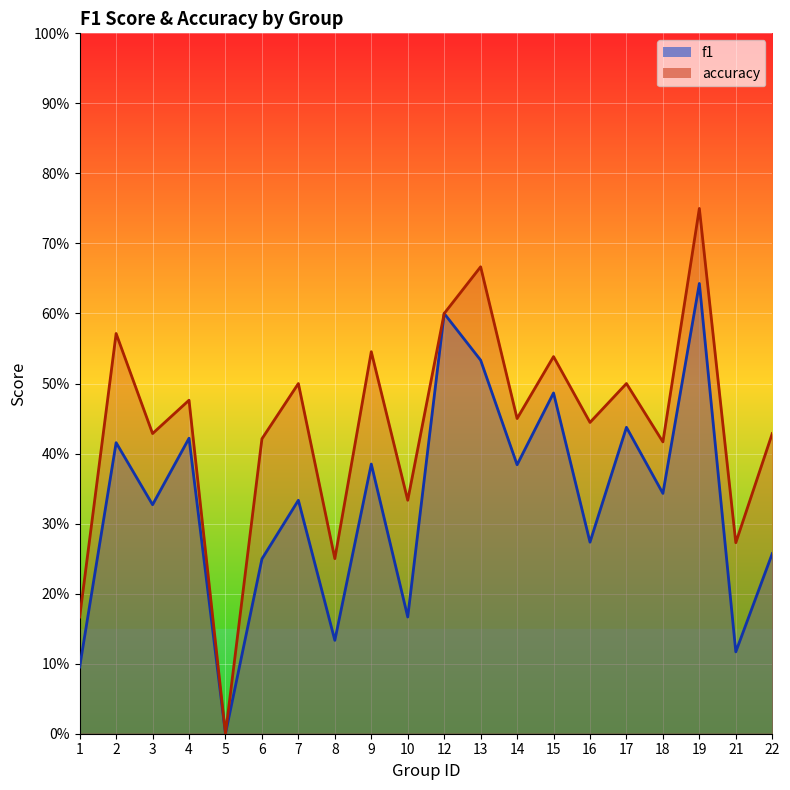

How many interior local peaks does the accuracy series have?

8